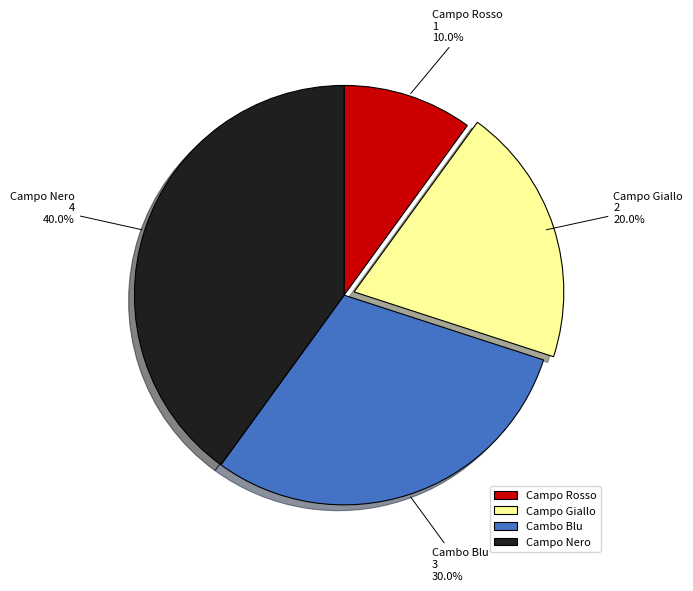

Which category has the biggest portion of the pie?

Campo Nero